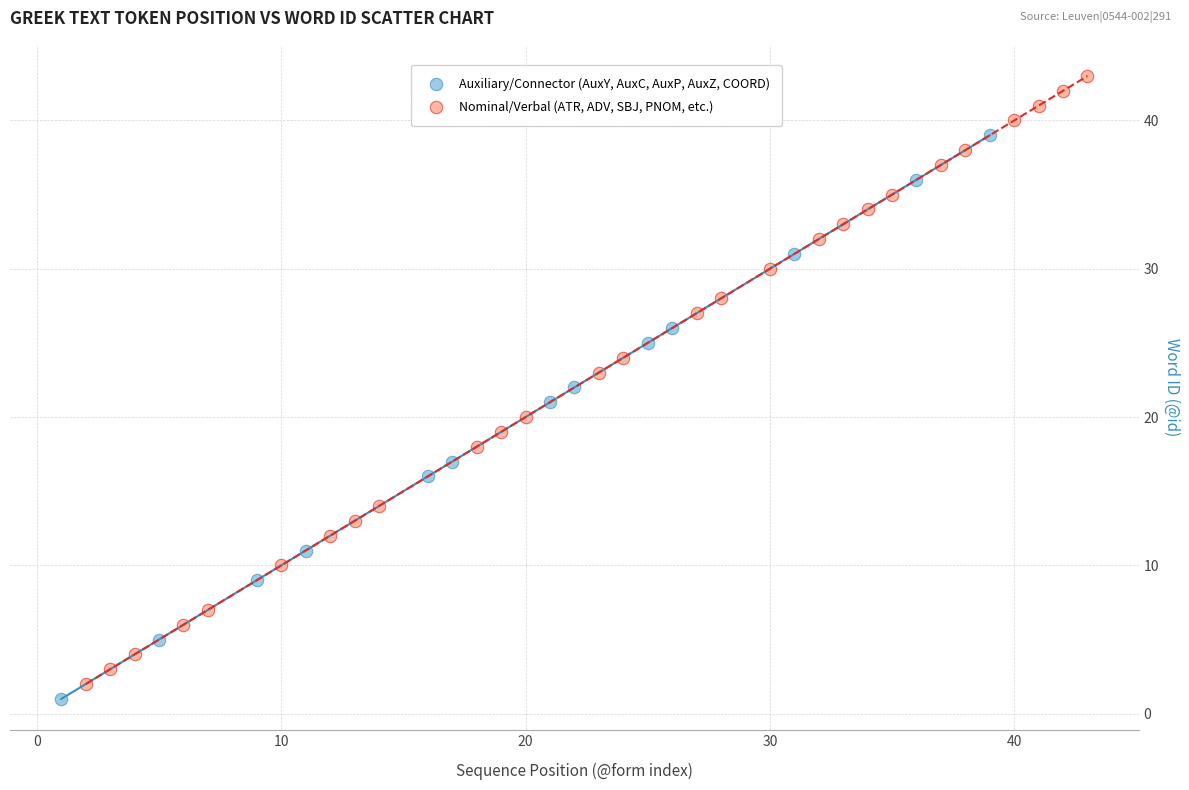

Which series has the largest Y range (max minus min)?

Nominal/Verbal (ATR, ADV, SBJ, PNOM, etc.)